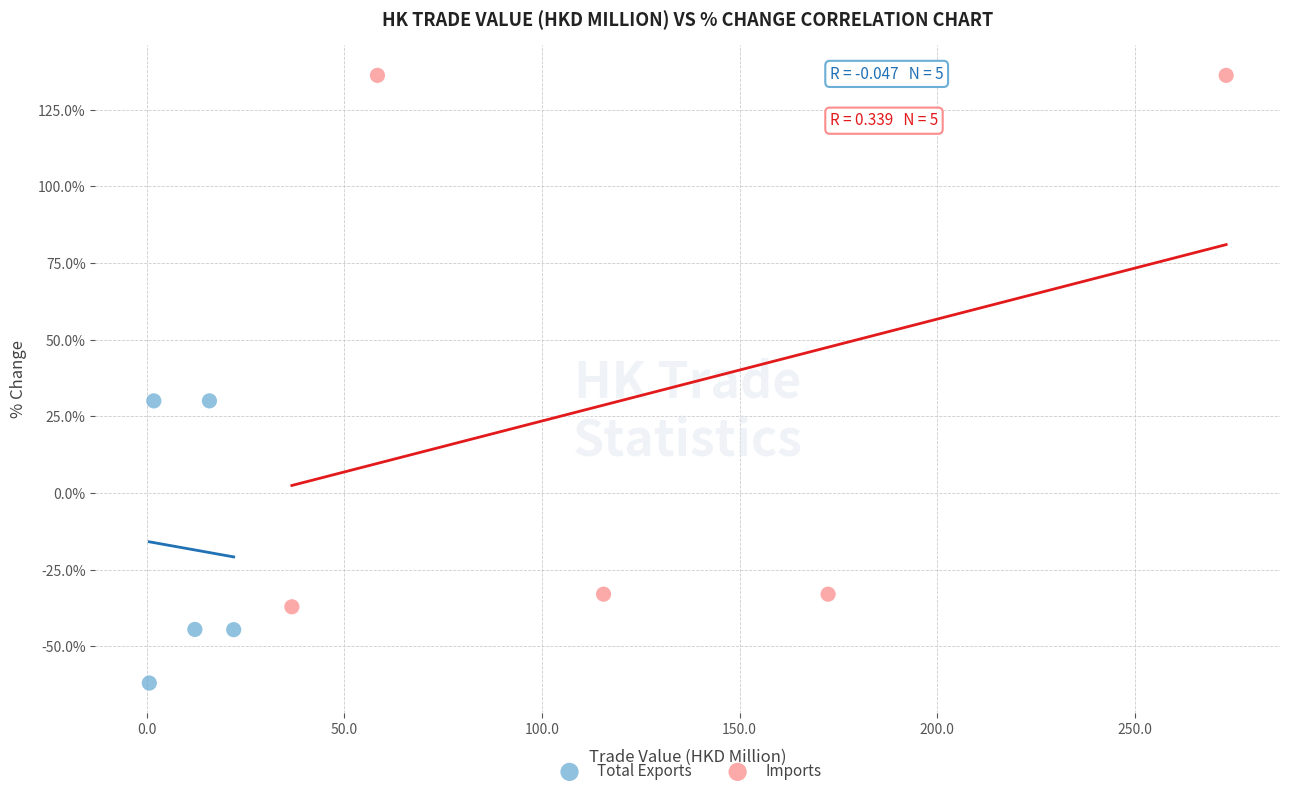

Which series contains the lowest Y value?

Total Exports